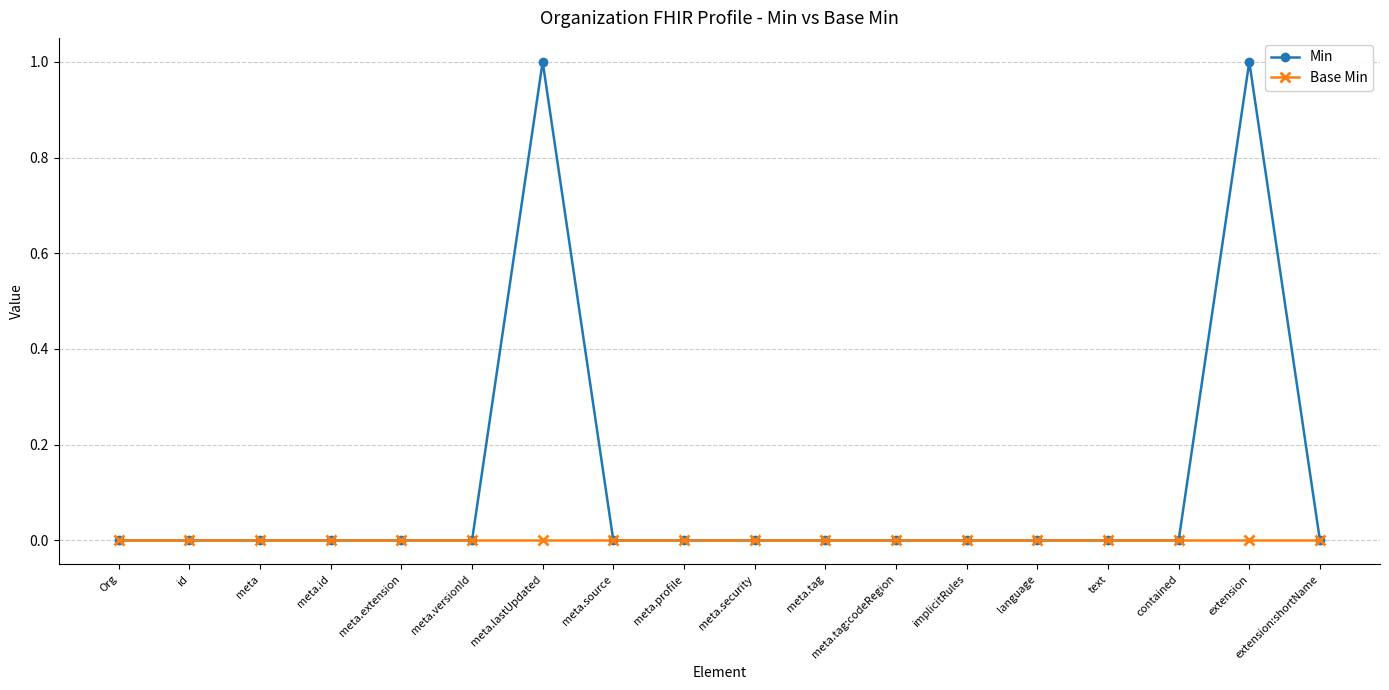

Rank the series at extension from lowest to highest value.

Base Min, Min